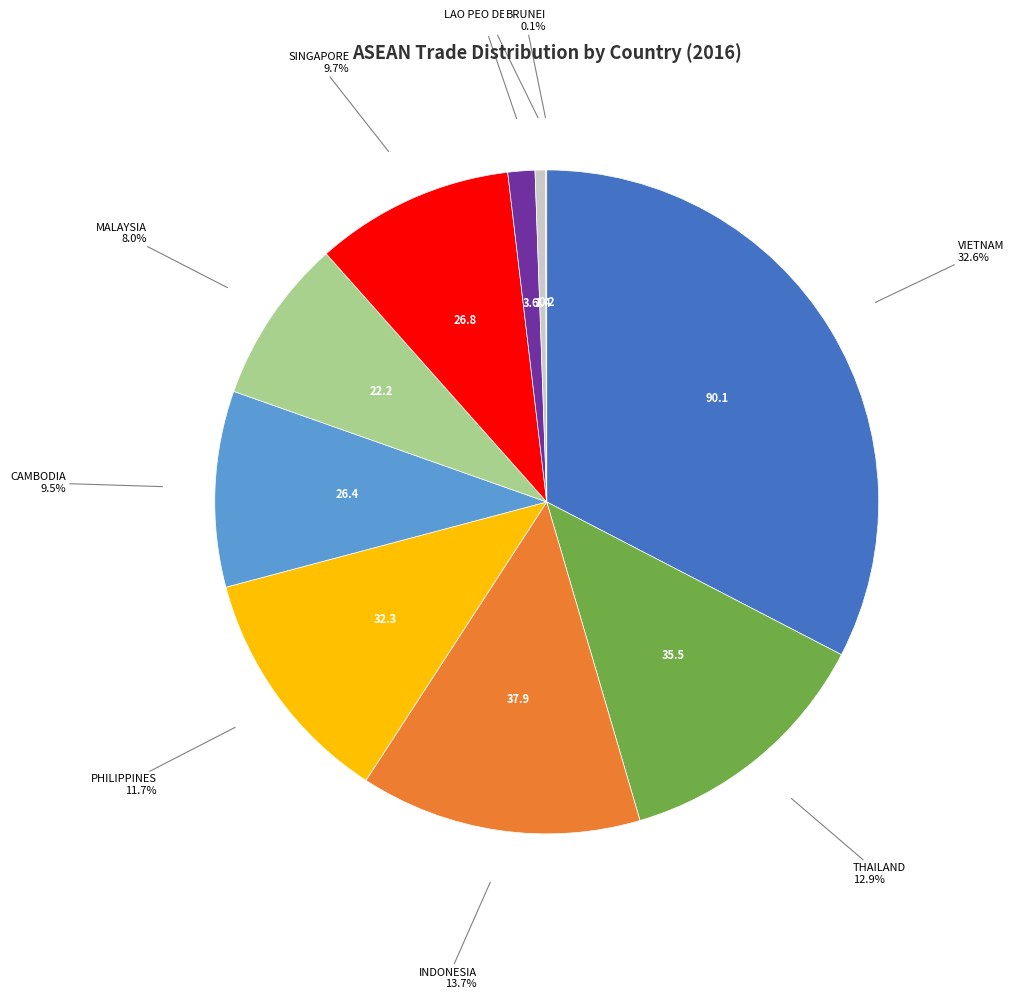

Does any single category account for the majority?

No